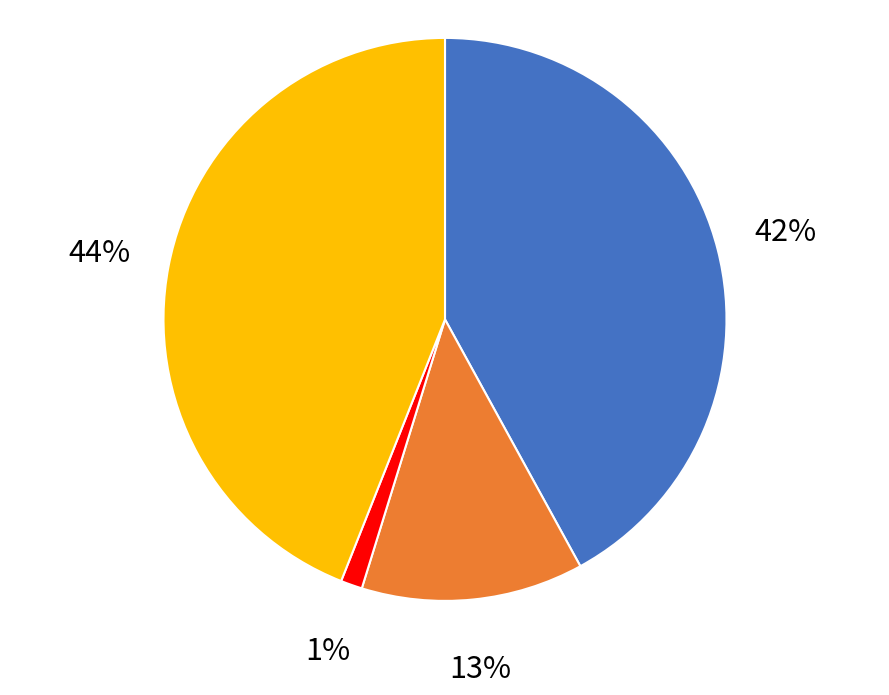

Does any single category account for the majority?

No